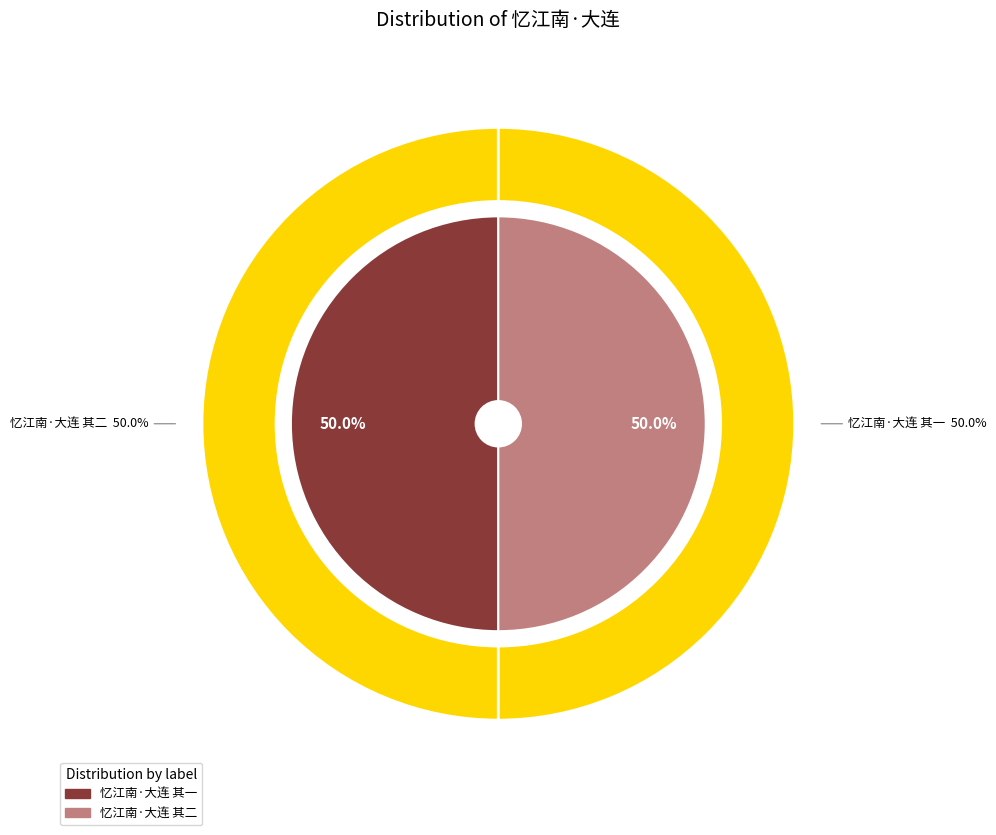

To the nearest percent, what percentage of the pie is 忆江南·大连 其二?

50%